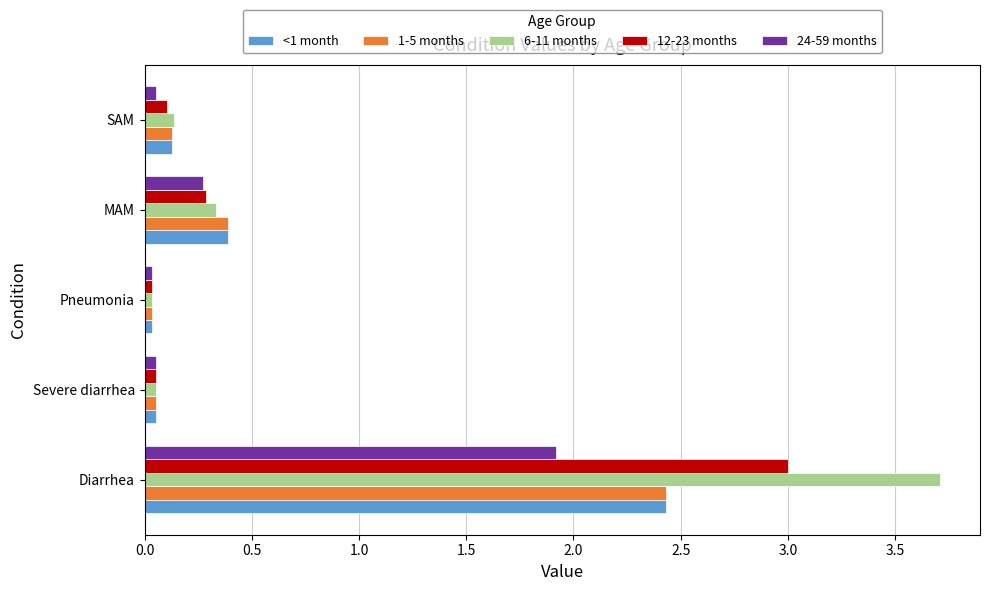

Which series has the largest total across all categories?

6-11 months